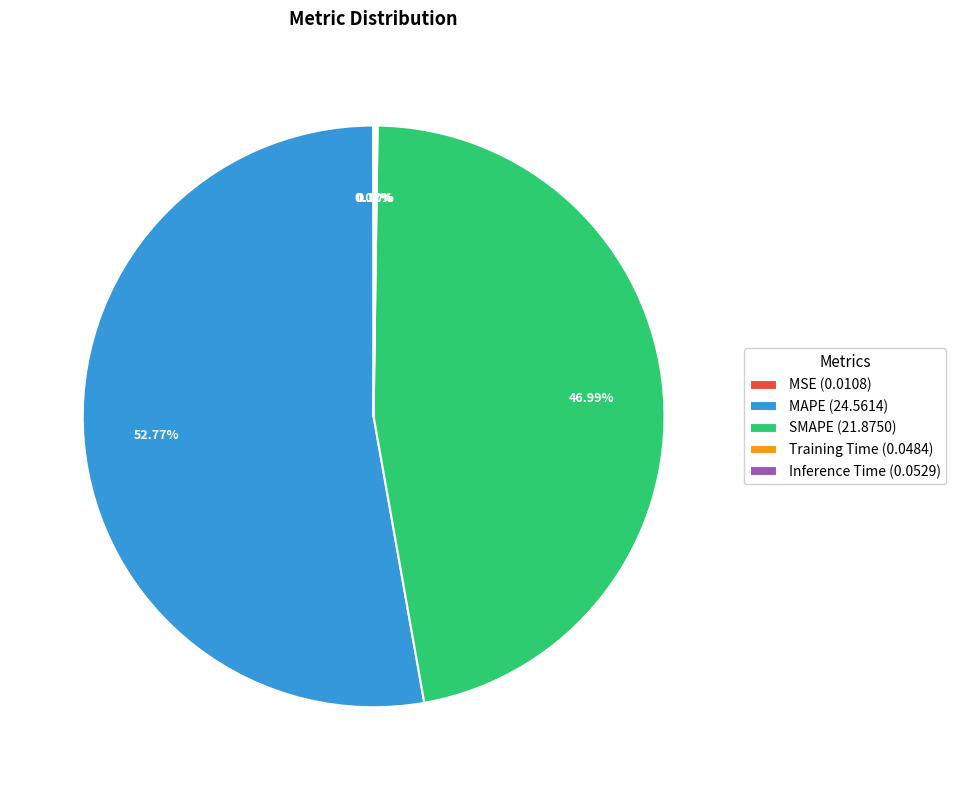

Approximately how many times larger is the value at SMAPE (21.8750) compared to MAPE (24.5614)?

0.9